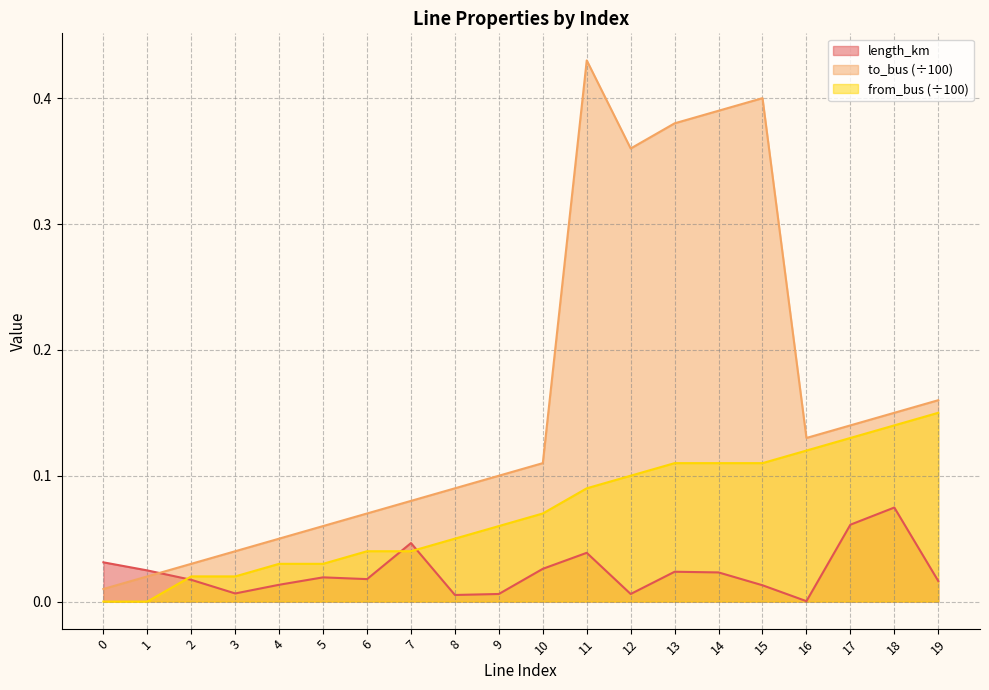

At which category is the sum across all series the highest?

11